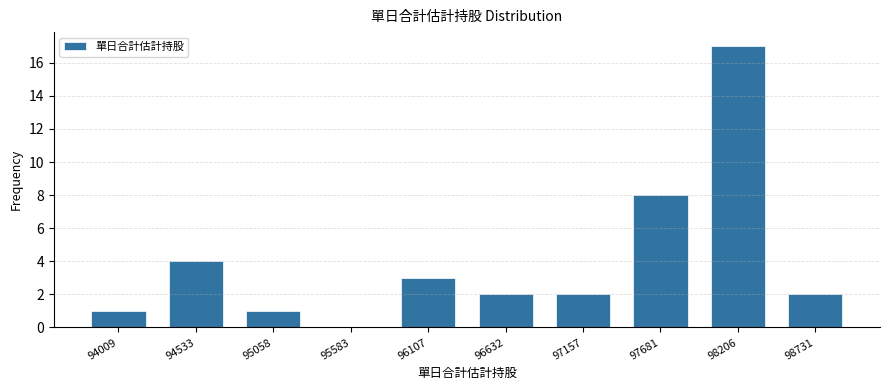

Reading left to right, extract all data points from this chart.

94009=1	94533=4	95058=1	95583=0	96107=3	96632=2	97157=2	97681=8	98206=17	98731=2